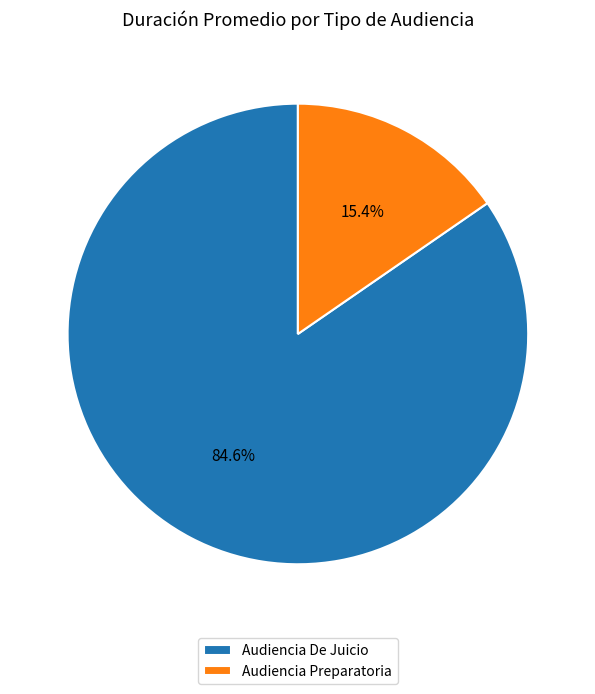

What is the largest slice in the pie chart?

Audiencia De Juicio